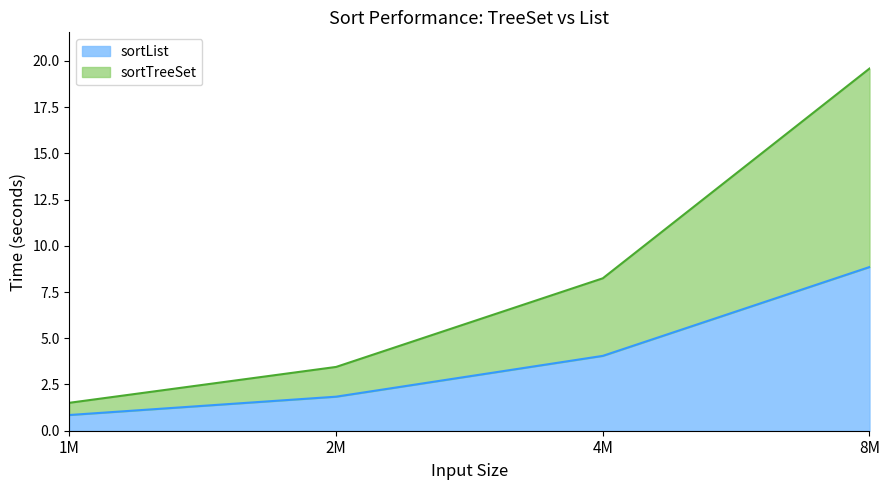

True or false: sortTreeSet and sortList cross at least once.

False